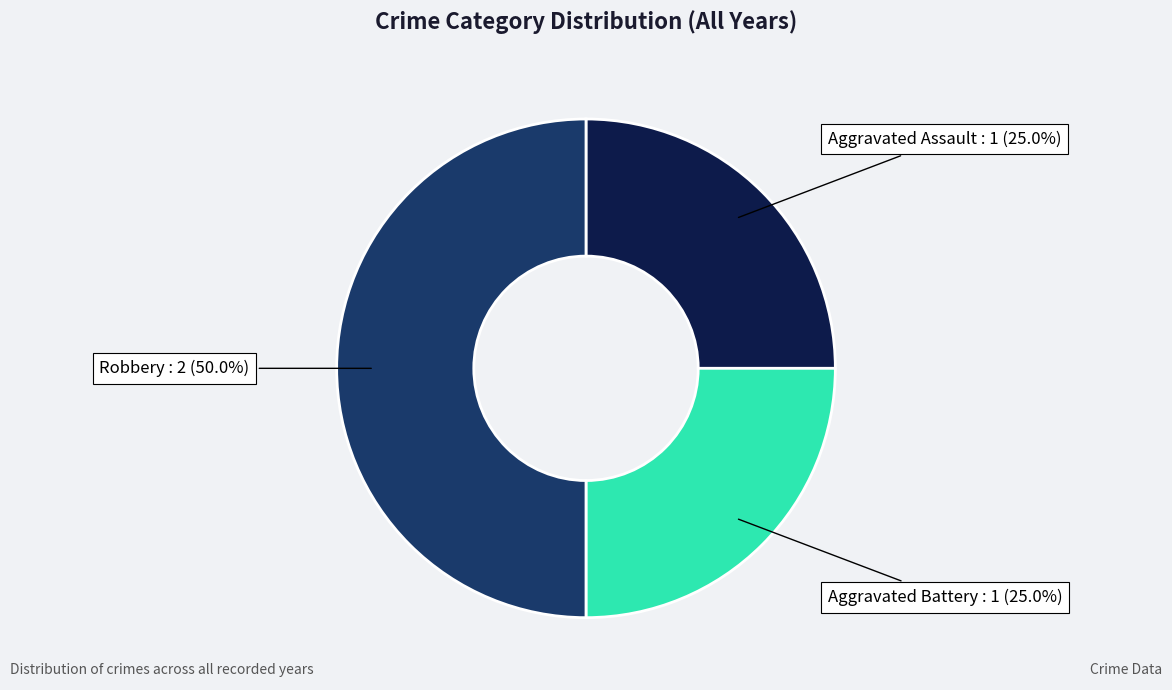

Does Aggravated Assault account for over 50% of the chart?

No